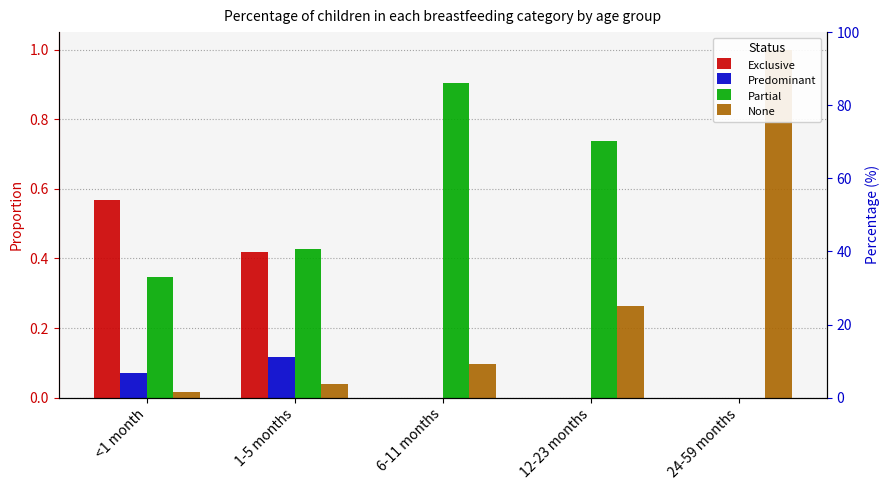

Which series has the widest spread of values?

None